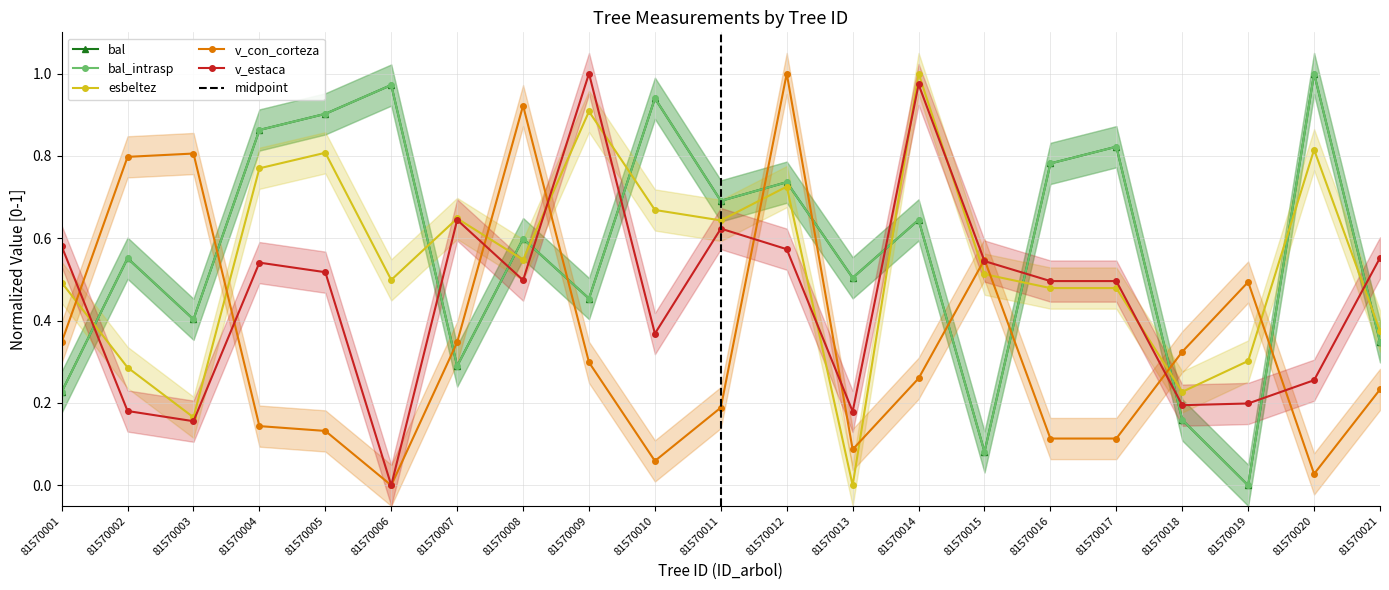

What is the difference between the v_con_corteza values at 81570003 and 81570006?

0.8